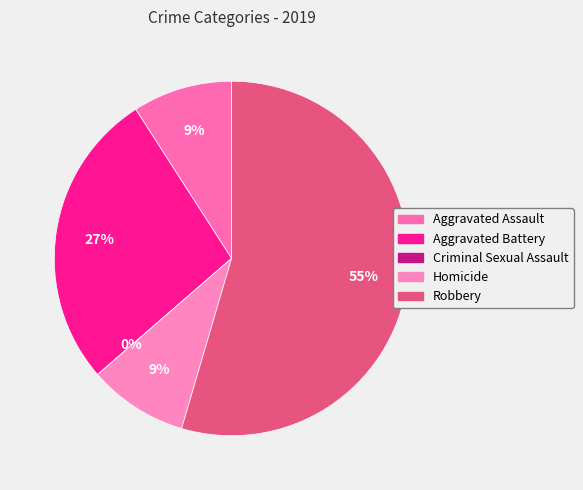

Combined, do Aggravated Battery and Robbery account for over 50%?

Yes